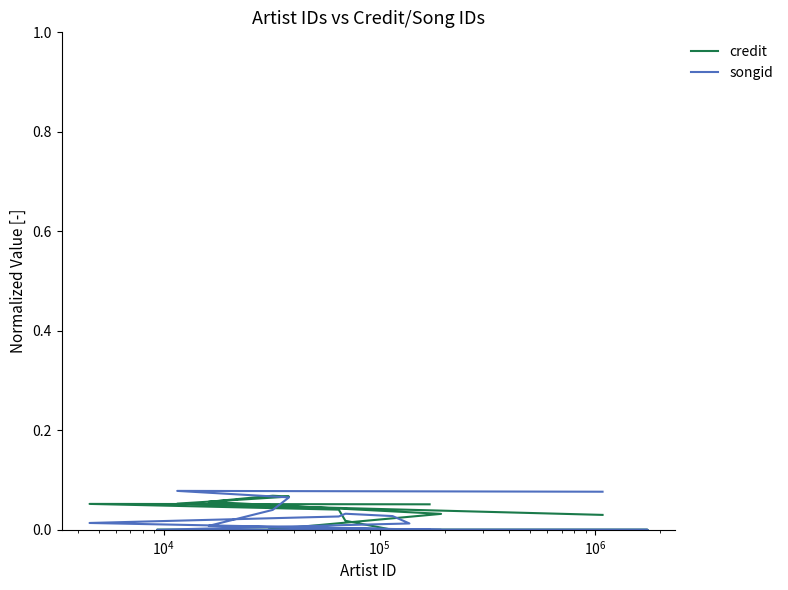

True or false: credit and songid cross at least once.

True